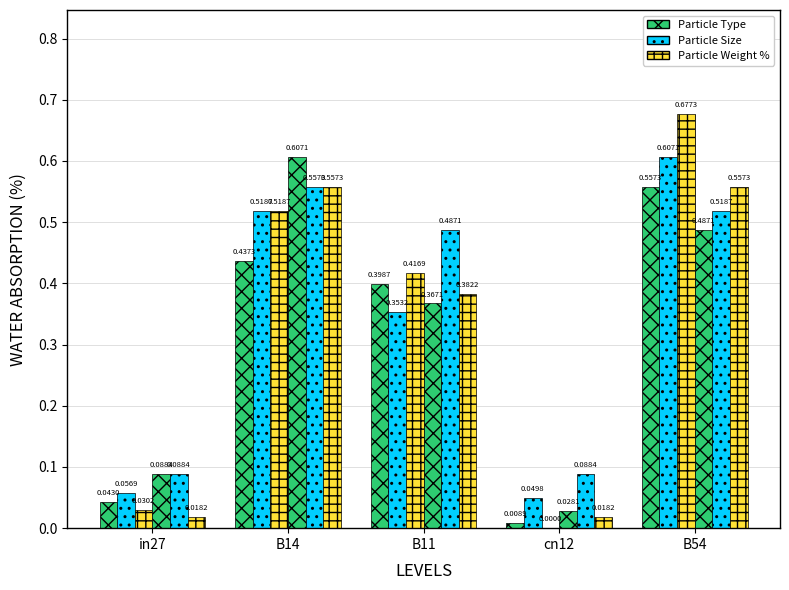

Does the chart contain stacked bars?

No